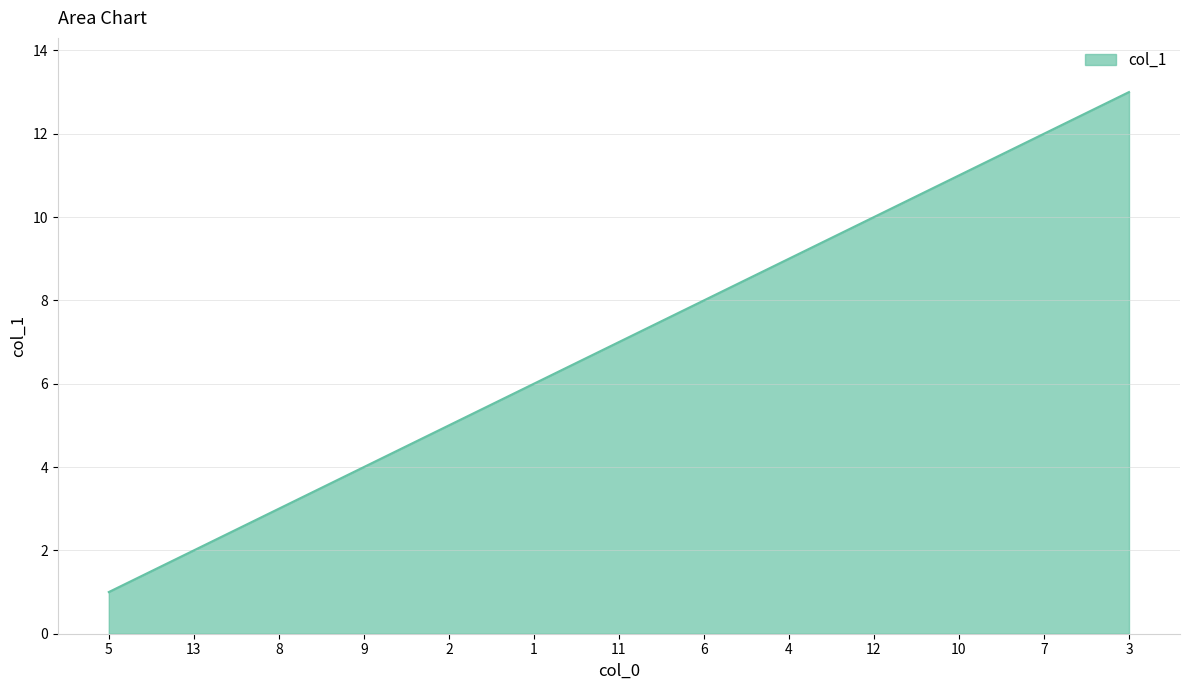

Which has a higher value, 4 or 10?

10